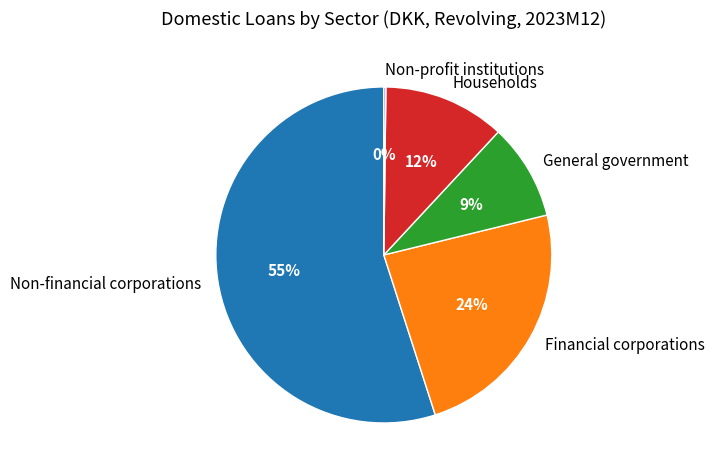

Between Households and Financial corporations, which is larger?

Financial corporations